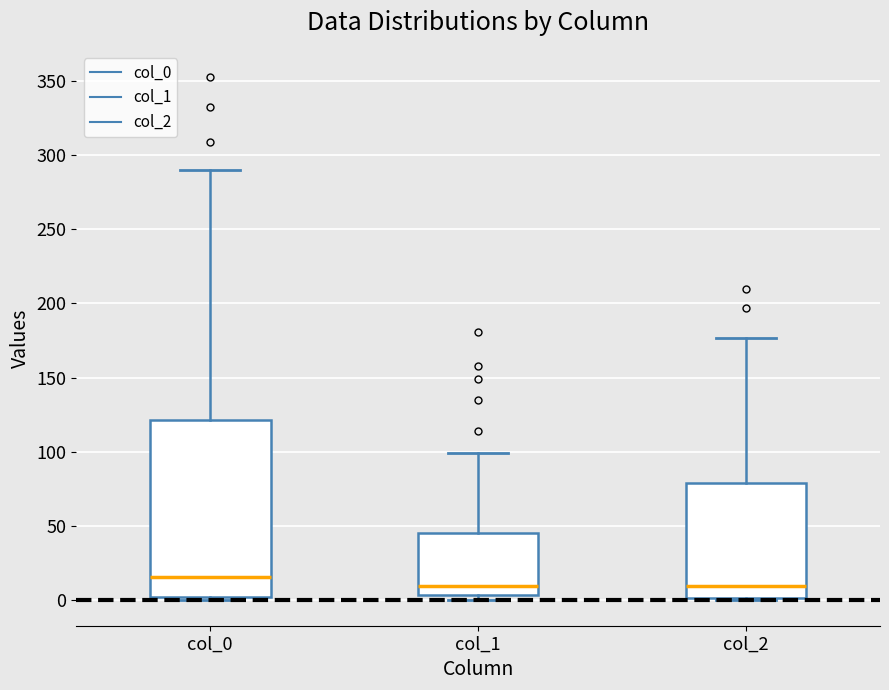

Reading left to right, transcribe this box plot: for each box, give where its median line is, the range the box spans, and where its two whiskers end, as read against the y-axis. The values are not printed on the chart, so give them approximately, as read against the axis.

col_0: median 15, box 0 to 120, whiskers 0 to 290
col_1: median 10, box 5 to 45, whiskers 0 to 100
col_2: median 10, box 0 to 80, whiskers 0 to 175